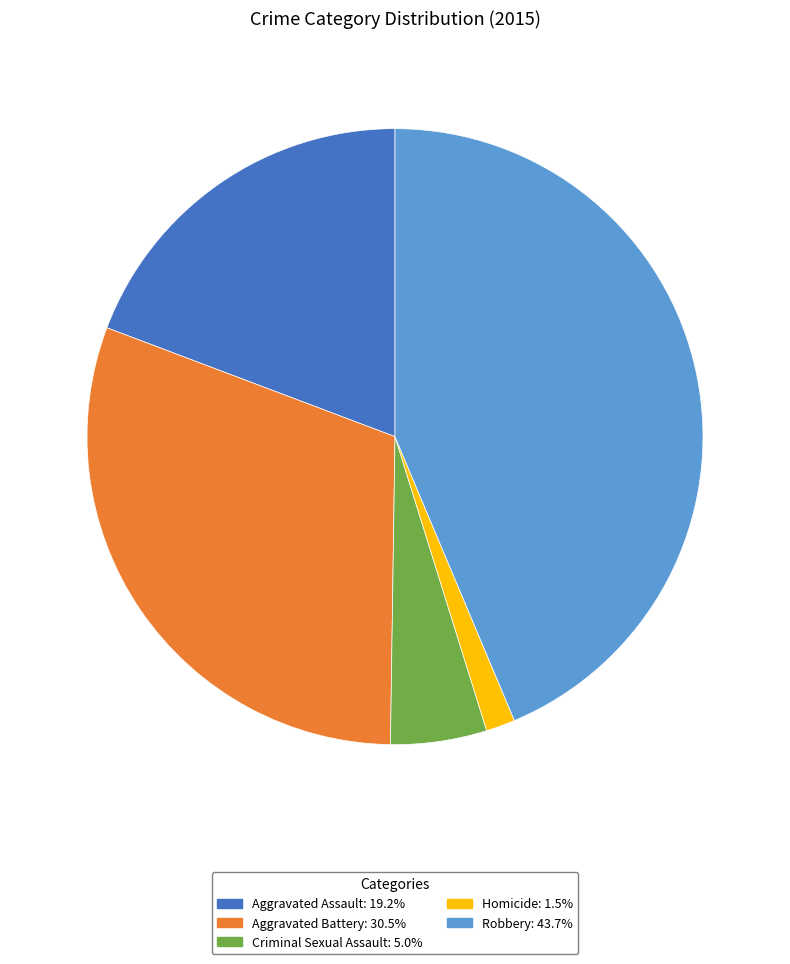

Which slice is the smallest?

Homicide